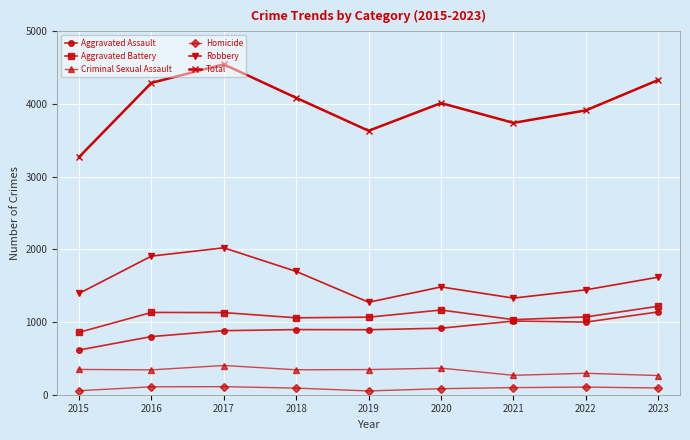

True or false: Aggravated Battery and Total cross at least once.

False